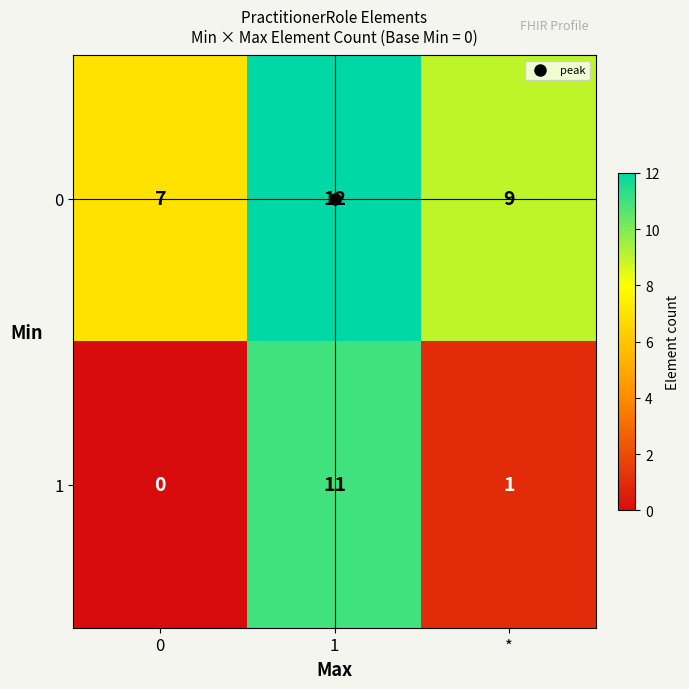

Which series has the largest total across all categories?

0